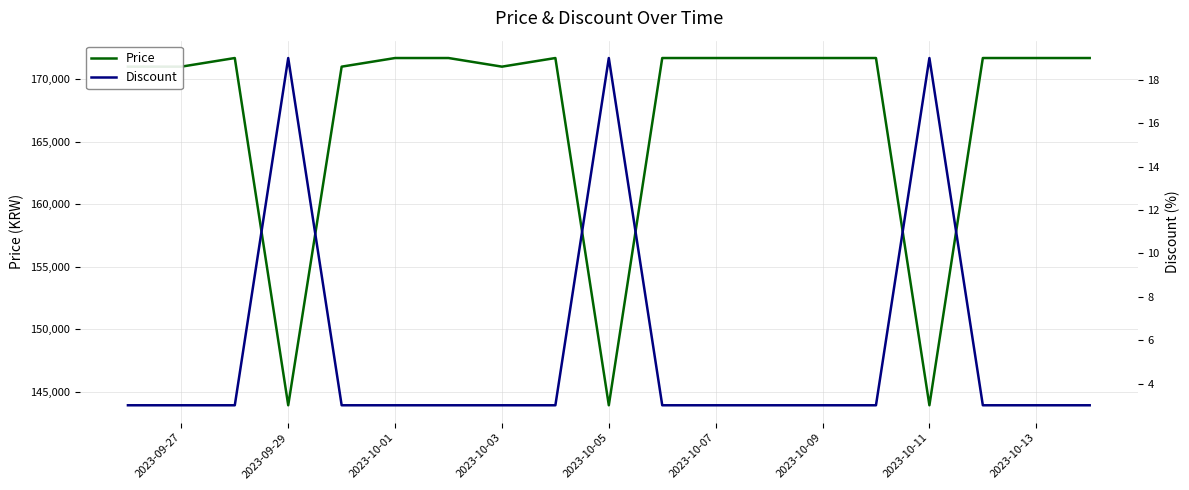

What are all the series names shown in the legend?

Price, Discount